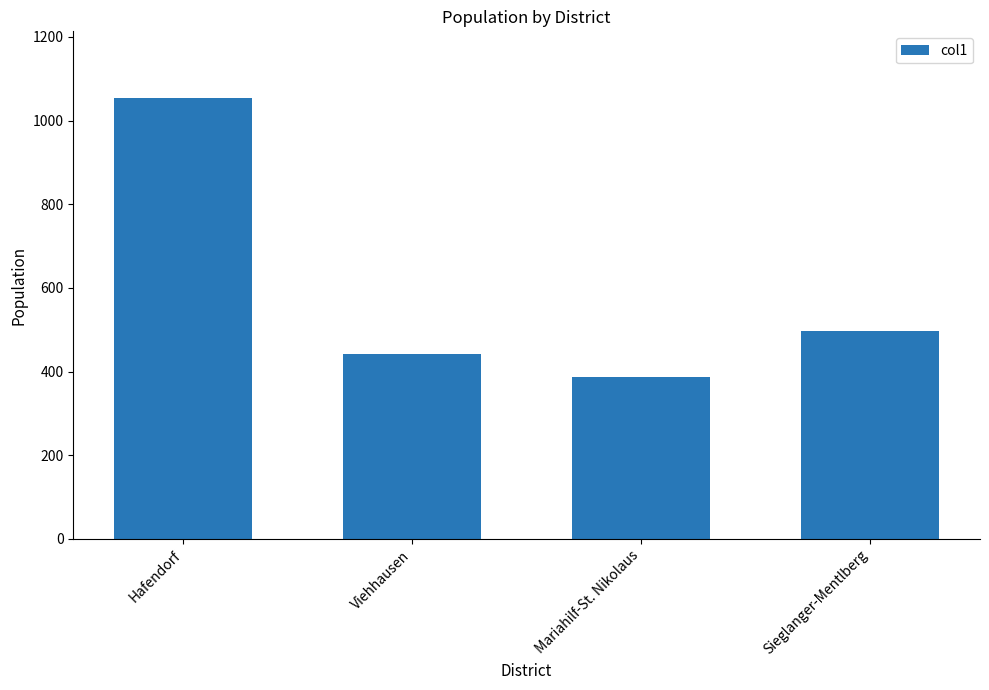

Count the number of categories in the chart.

4